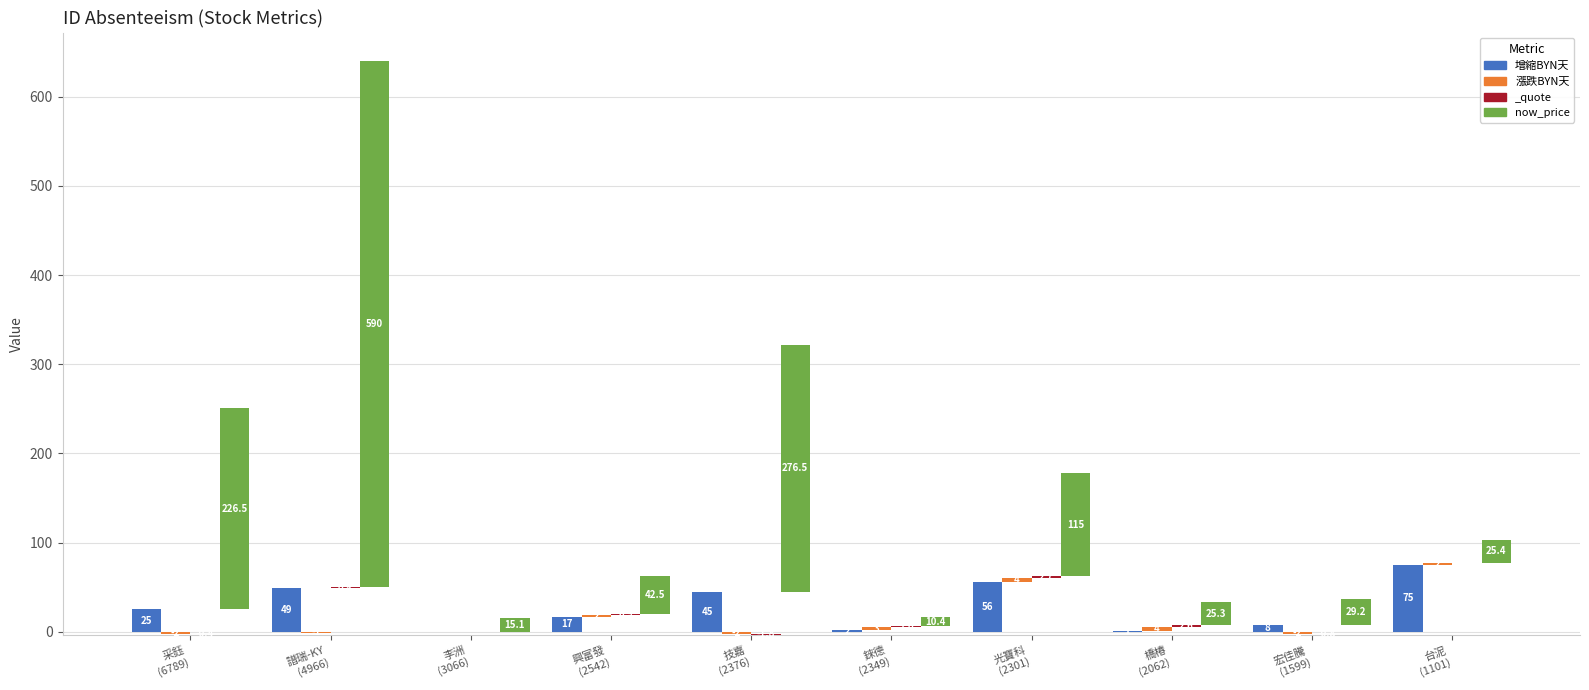

Which series has the largest total across all categories?

now_price